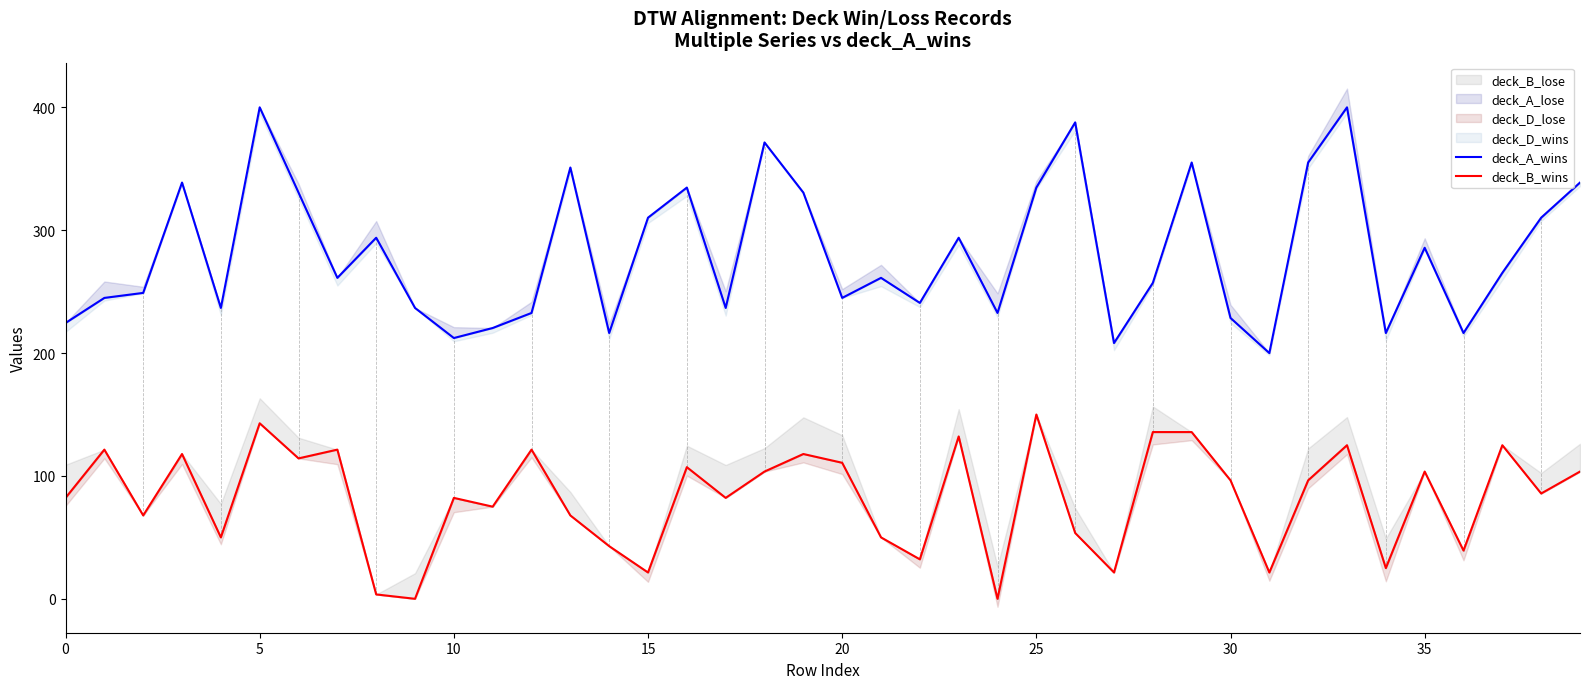

True or false: deck_A_wins has a value of 74.5 at 31.

False